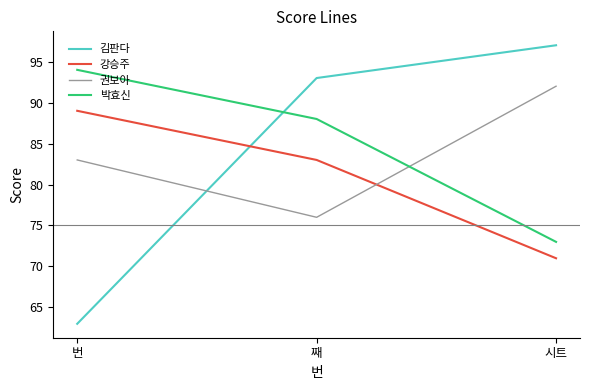

Rank the series at 시트 from lowest to highest value.

강승주, 박효신, 권보아, 김판다